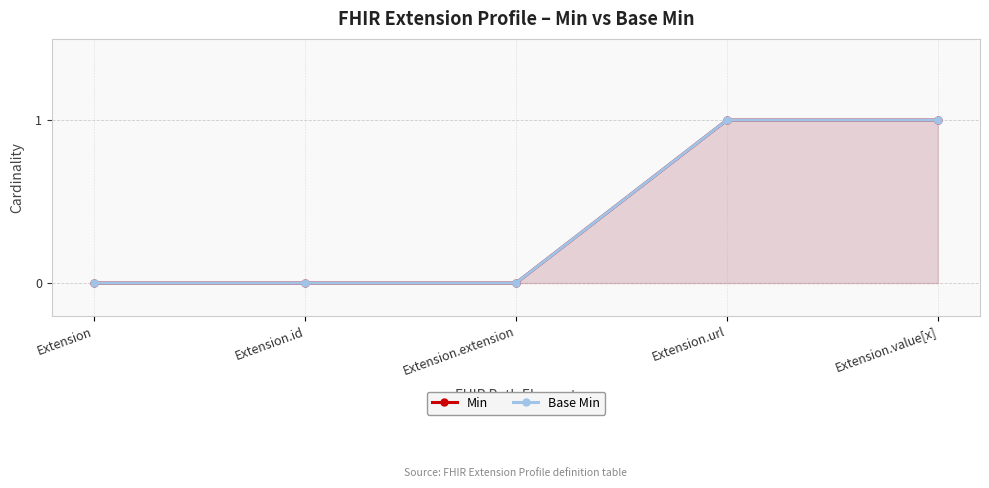

At how many categories does at least one series exceed 0?

2